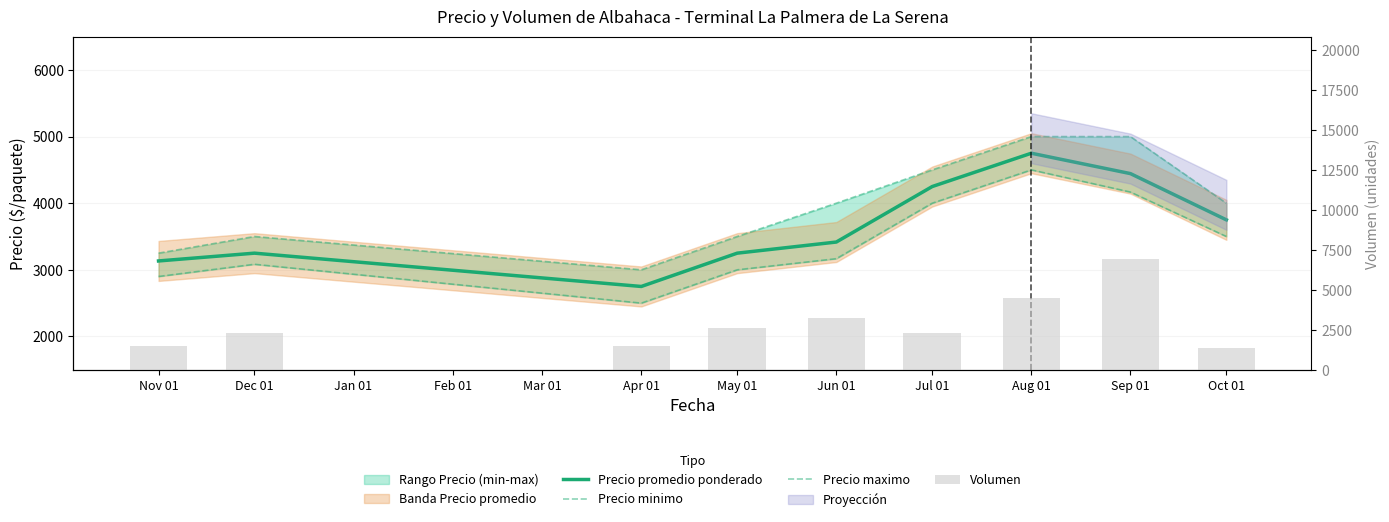

What is the minimum value for Precio minimo?

2500